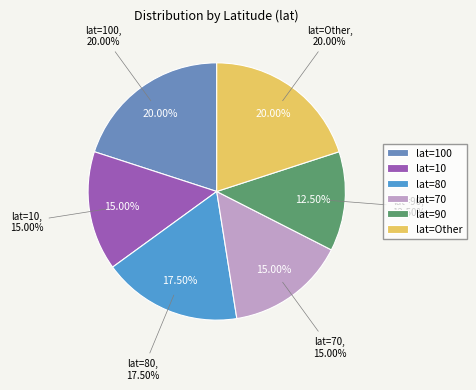

Which category has the biggest portion of the pie?

lat=100